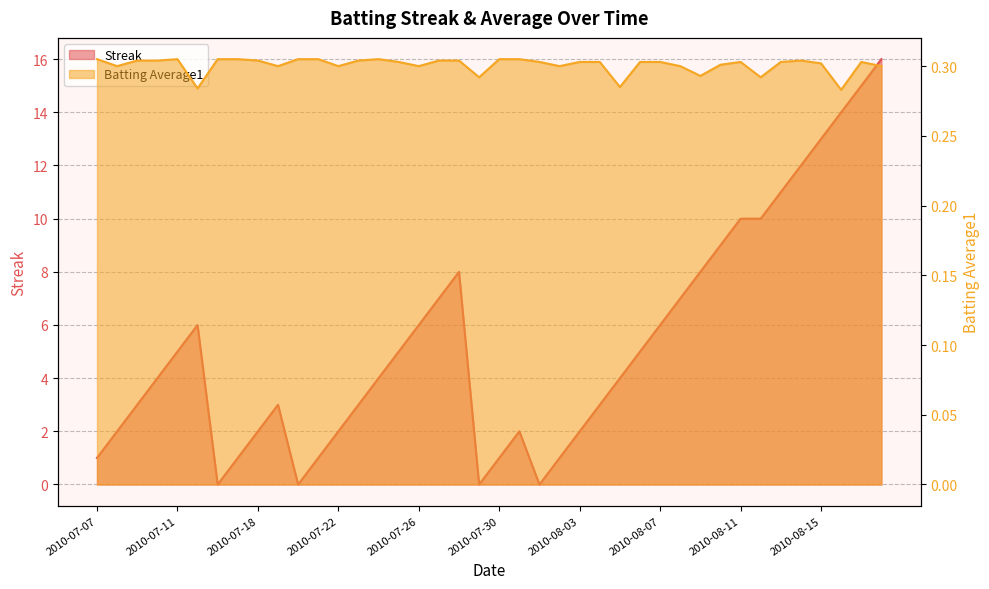

Which series has the largest range (max minus min)?

Streak